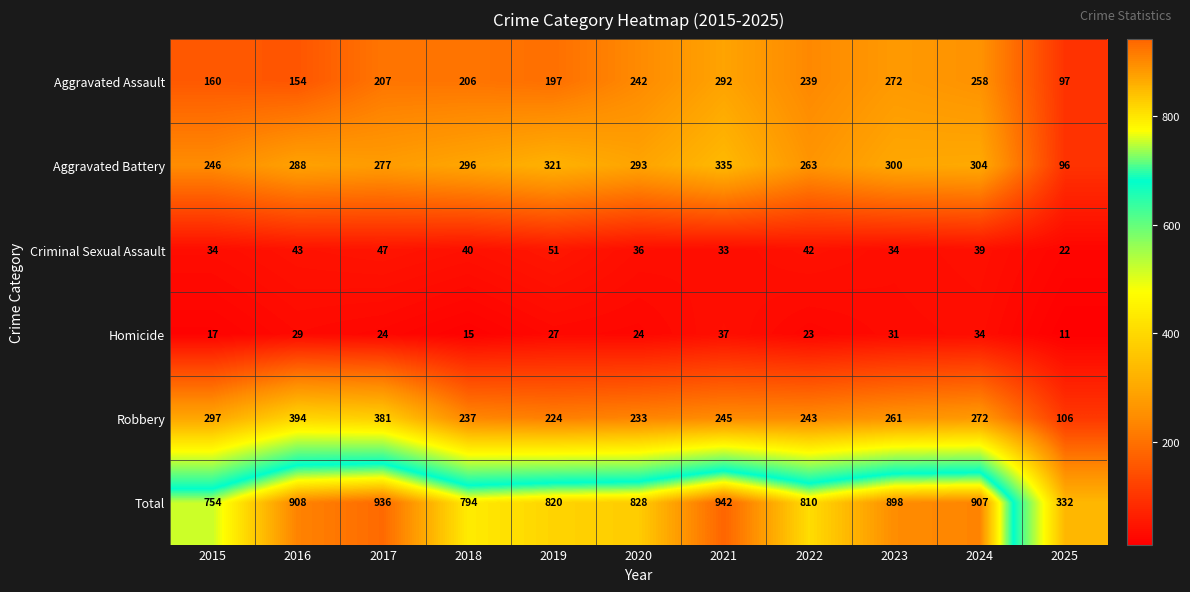

What value does the Aggravated Battery series have at 2021?

335